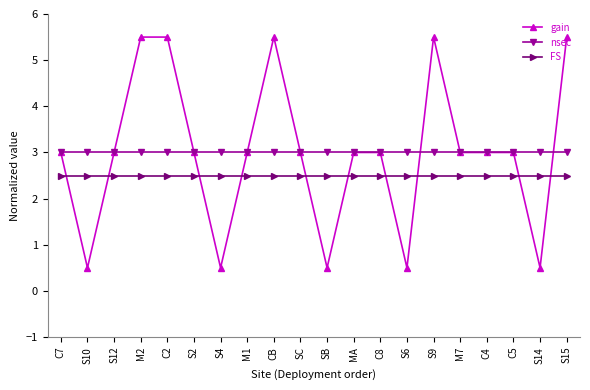

Is it true that FS equals 2.5 at M2?

True